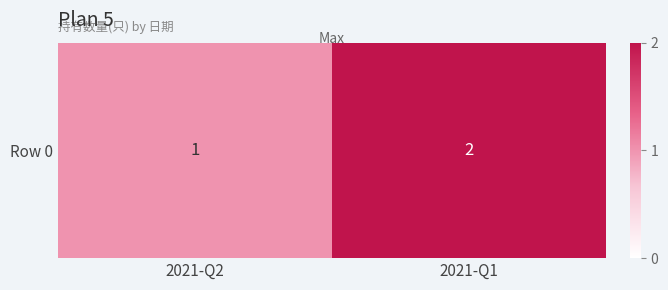

Reading left to right, list all the values displayed in this chart.

1	2